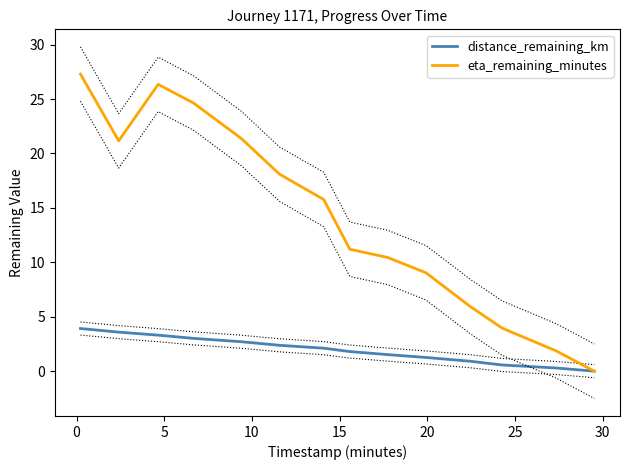

At how many categories does at least one series exceed 24?

3